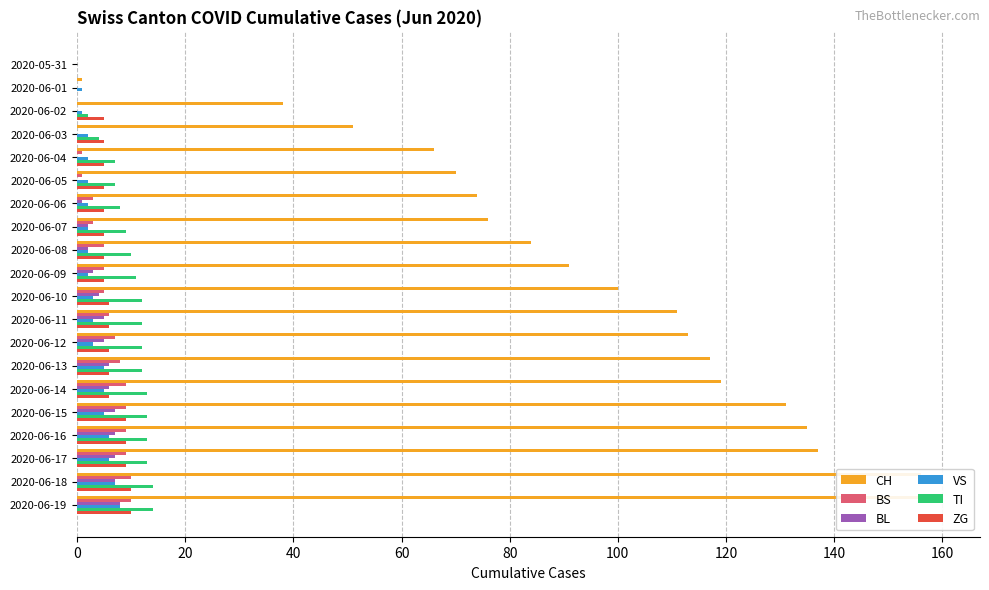

How many values in the TI series exceed 12?

6